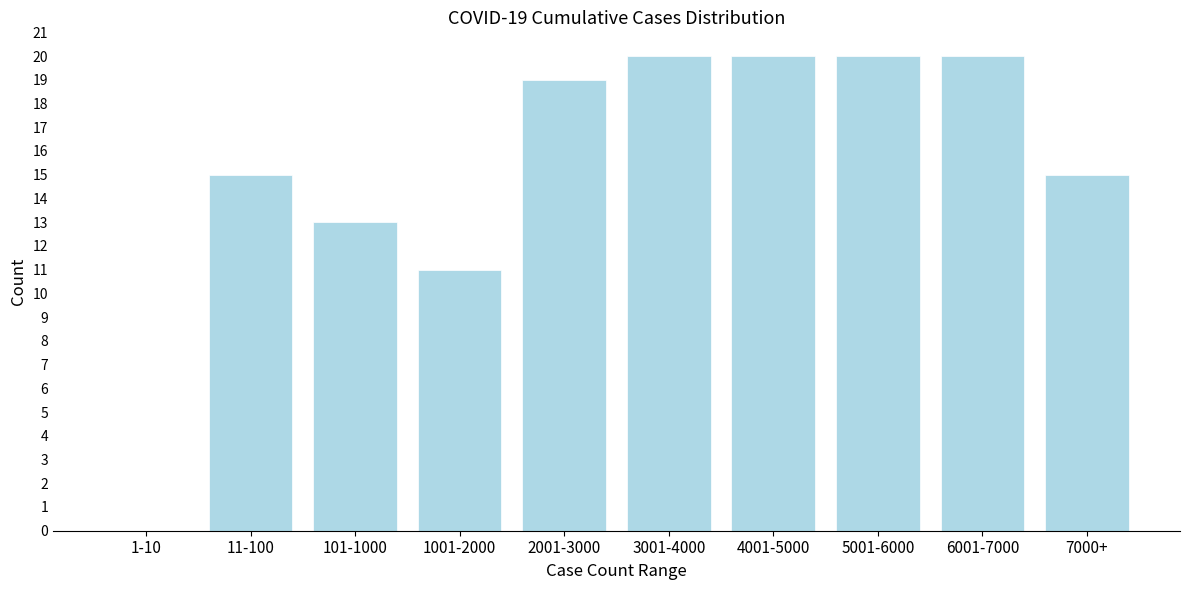

Reading left to right, extract all data points from this chart.

1-10=0	11-100=15	101-1000=13	1001-2000=11	2001-3000=19	3001-4000=20	4001-5000=20	5001-6000=20	6001-7000=20	7000+=15